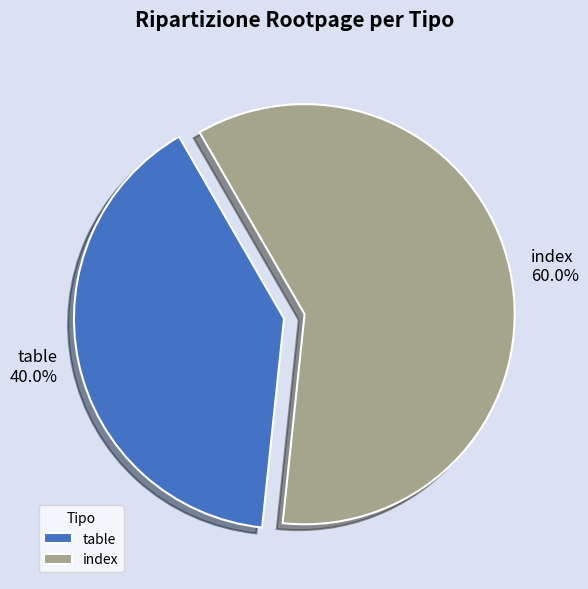

Rank the categories by value from highest to lowest.

index, table